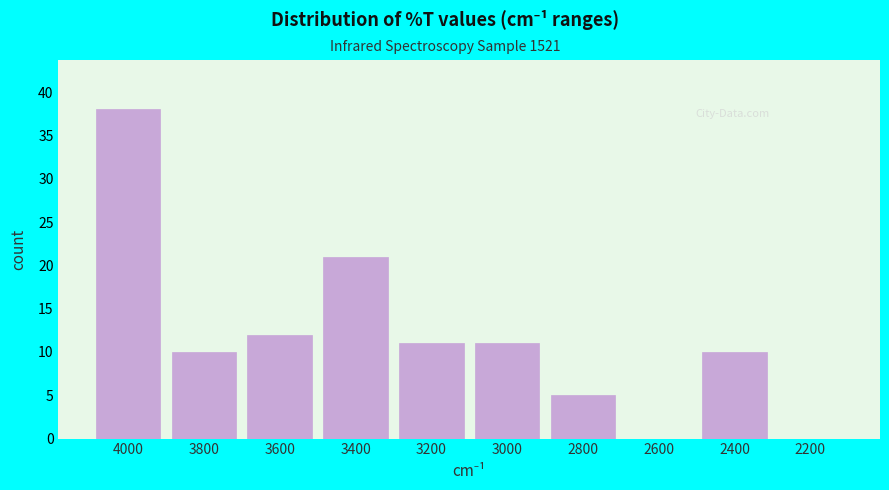

Reading right to left, list all the values displayed in this chart.

2200=0	2400=10	2600=0	2800=5	3000=11	3200=11	3400=21	3600=12	3800=10	4000=38